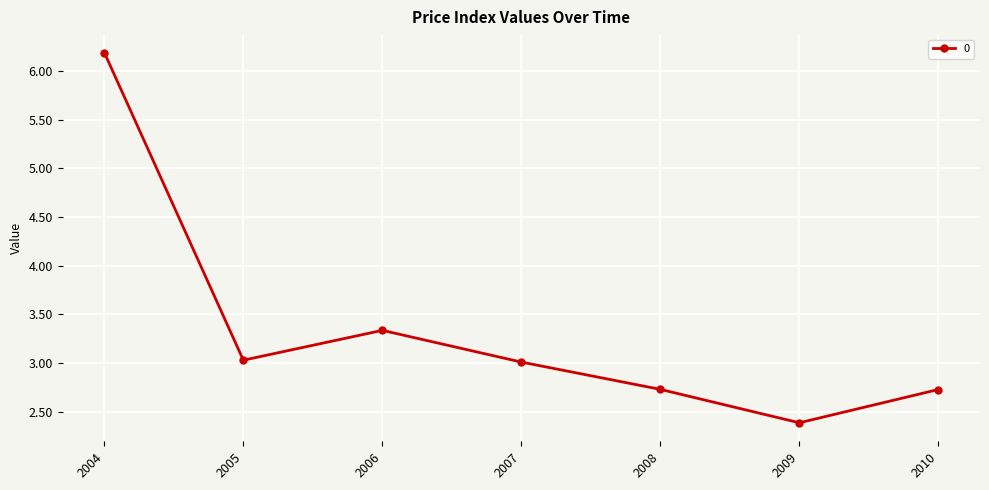

The chart shows a value of 3.4 at 2009. True or false?

False